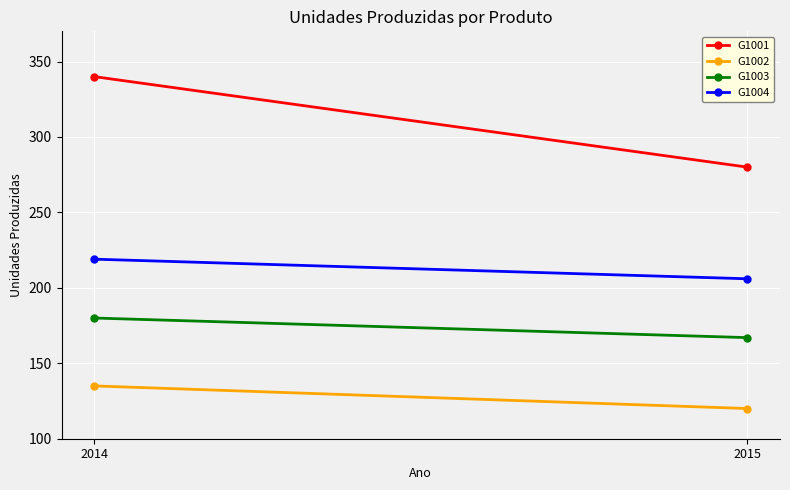

What is the sum of the G1004 values at 2015 and 2014?

425